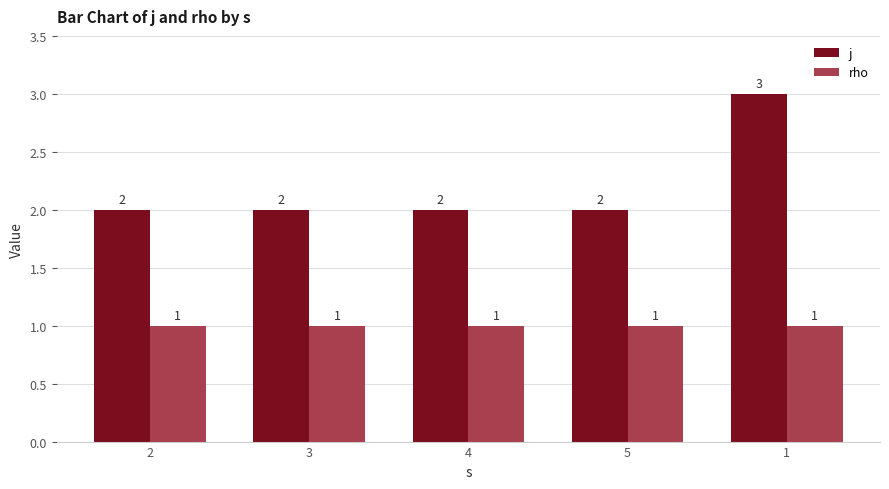

Reading left to right, transcribe all the data shown in this chart.

j: 2=2	3=2	4=2	5=2	1=3
rho: 2=1	3=1	4=1	5=1	1=1